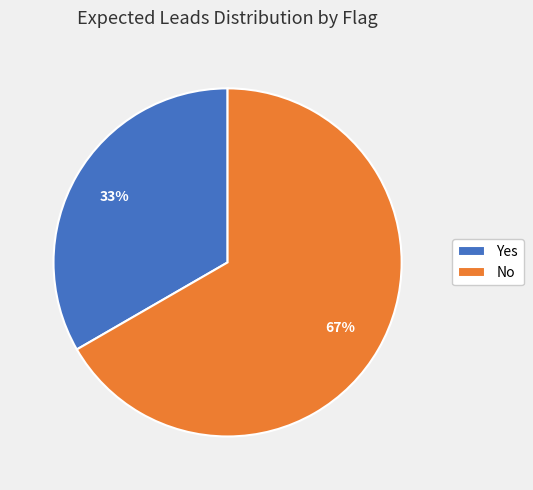

Is the sum of No and Yes greater than half?

Yes